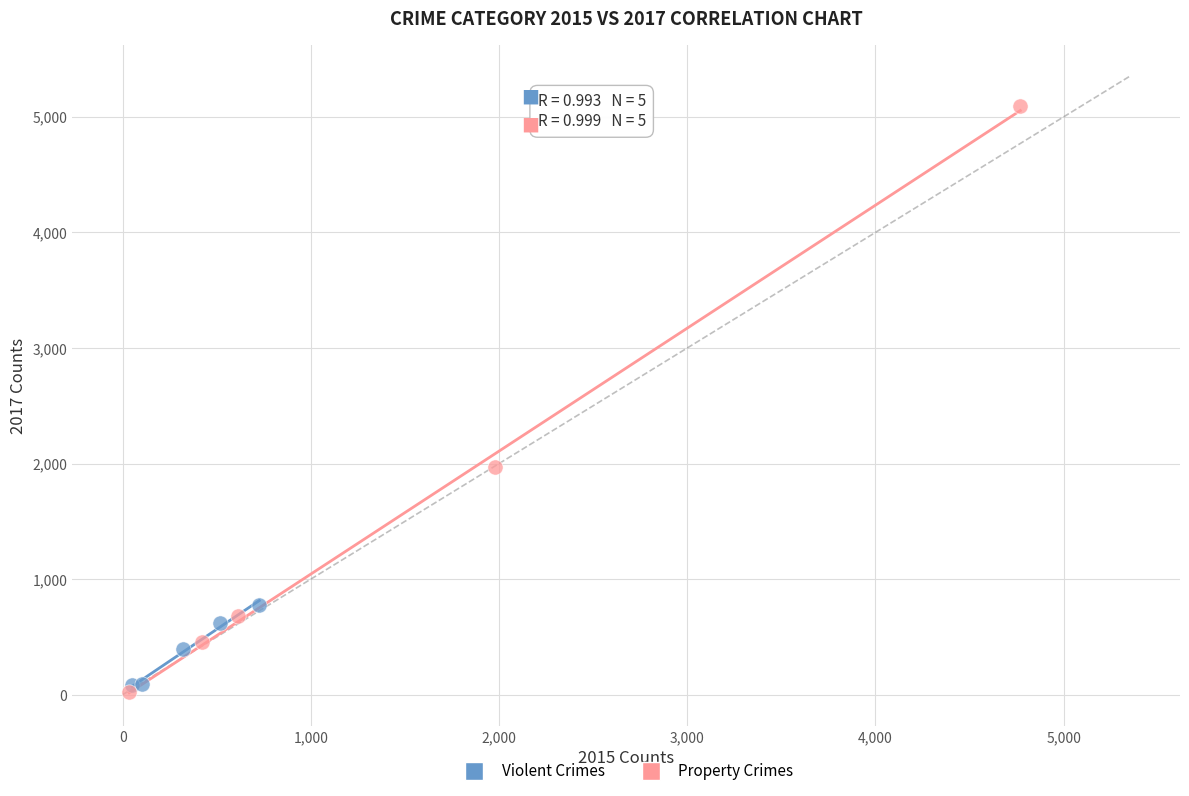

Which series has the largest Y range (max minus min)?

Property Crimes